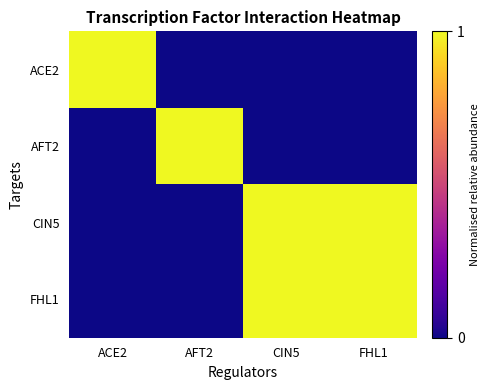

Rank the series at CIN5 from highest to lowest value.

CIN5, FHL1, ACE2, AFT2